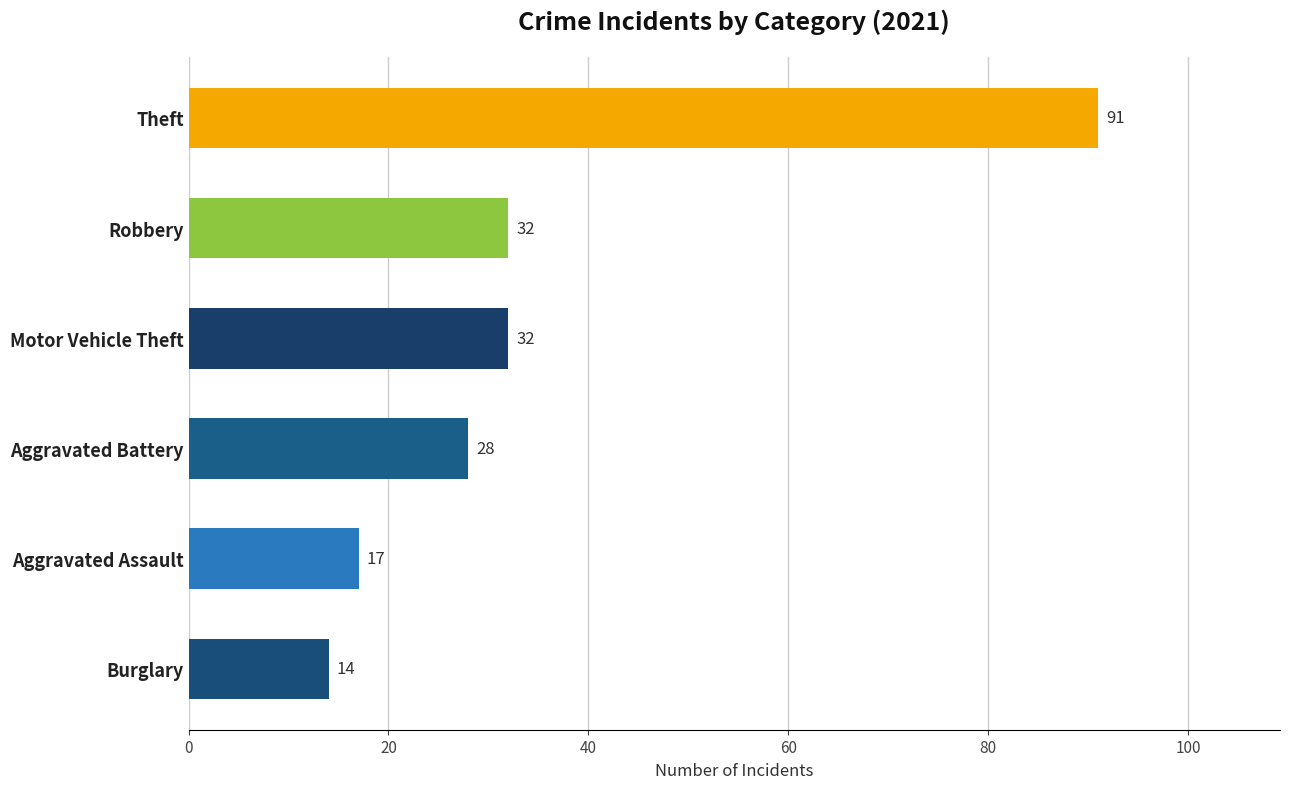

Reading bottom to top, what are all the values shown in this chart?

14	17	28	32	32	91